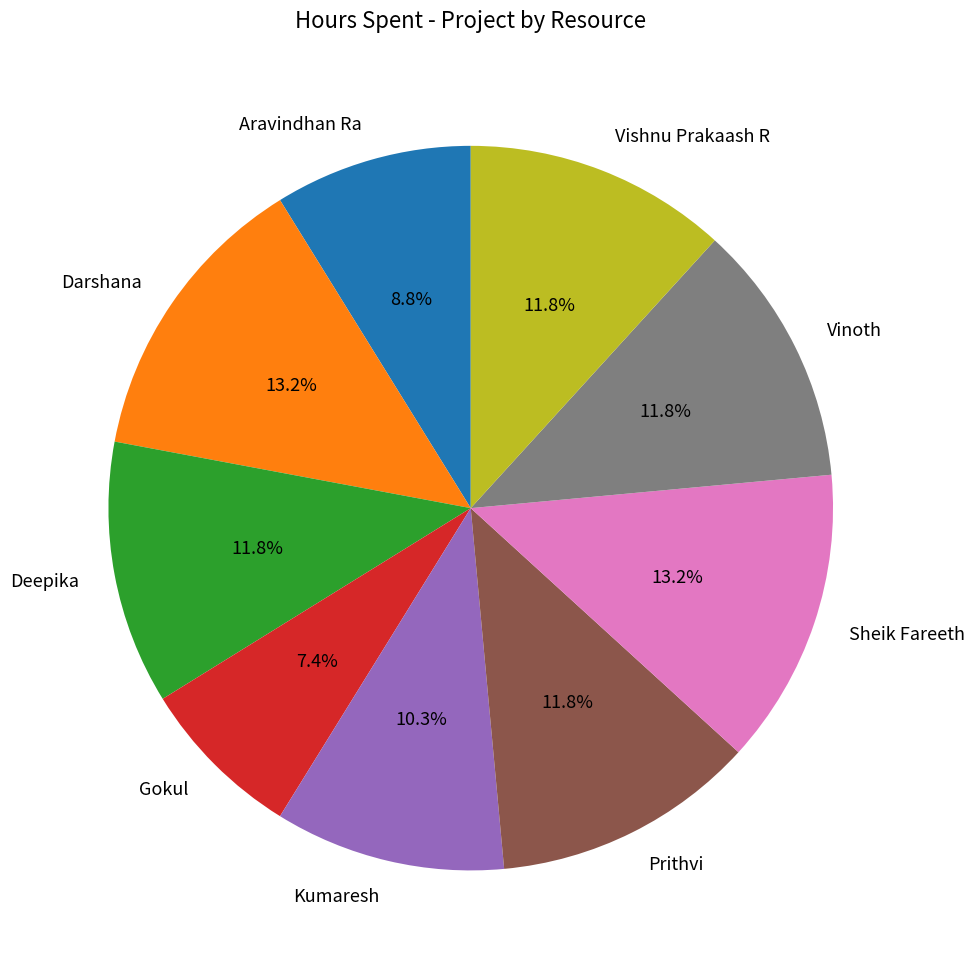

What percentage is NOT represented by Kumaresh?

89.7%